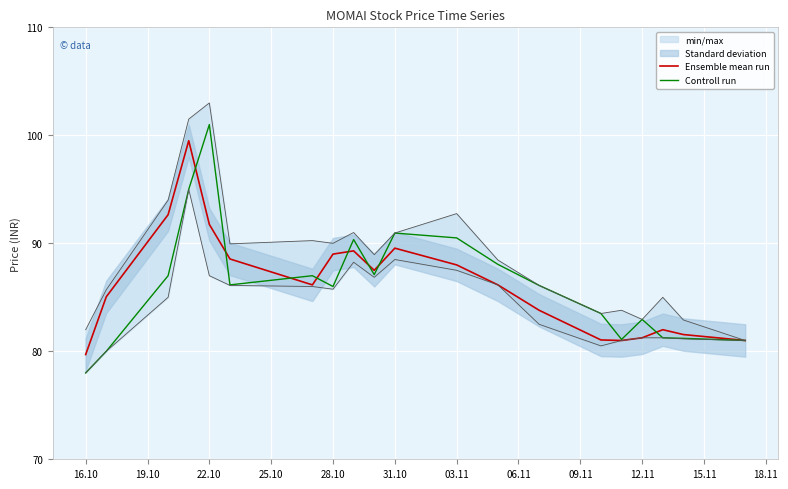

What is the maximum value shown in the chart?

101.0